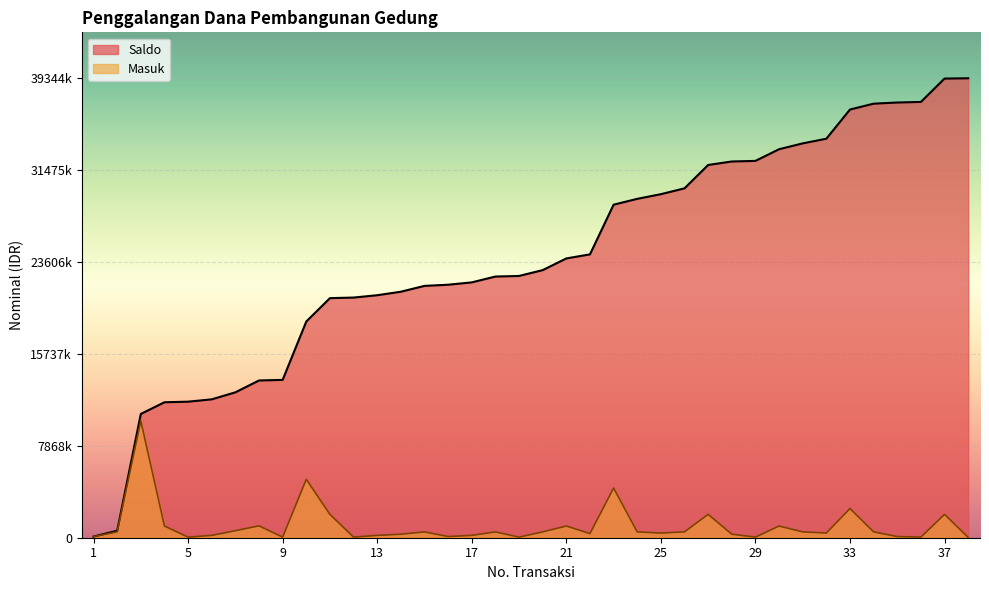

At which label does Saldo reach its minimum?

1